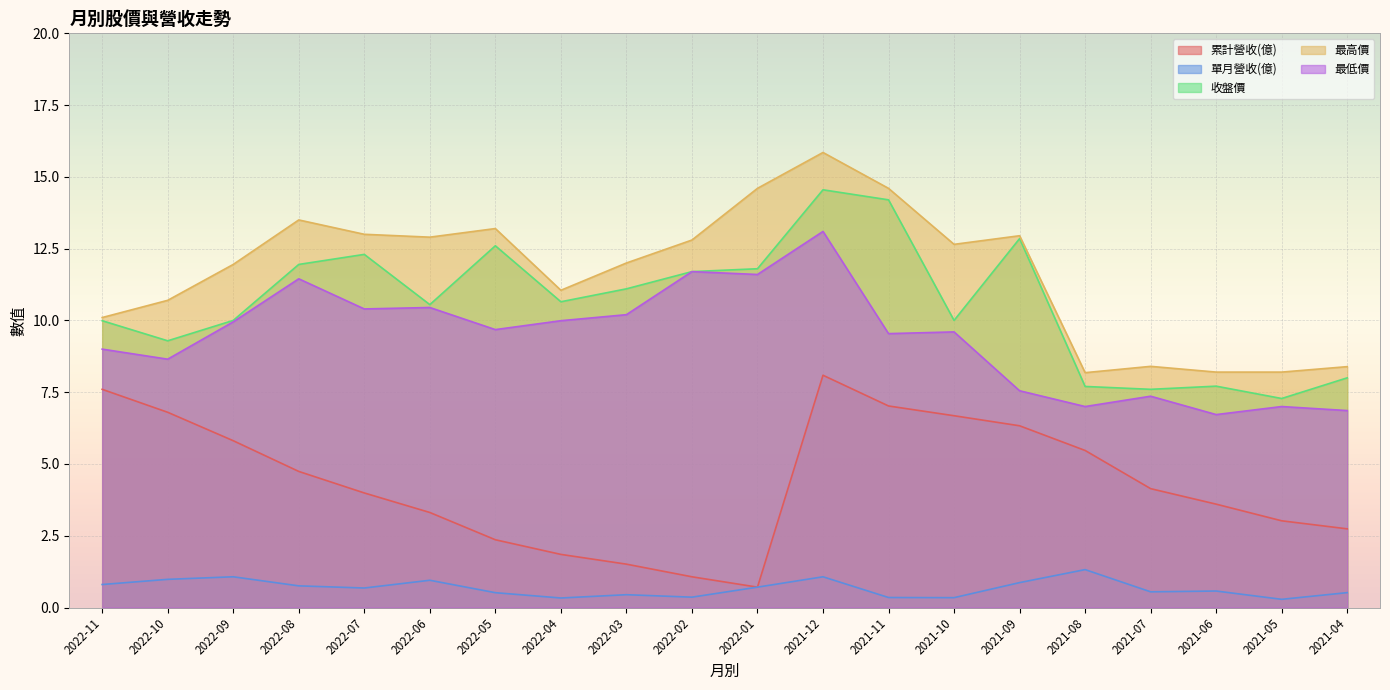

At how many categories does at least one series exceed 13?

5